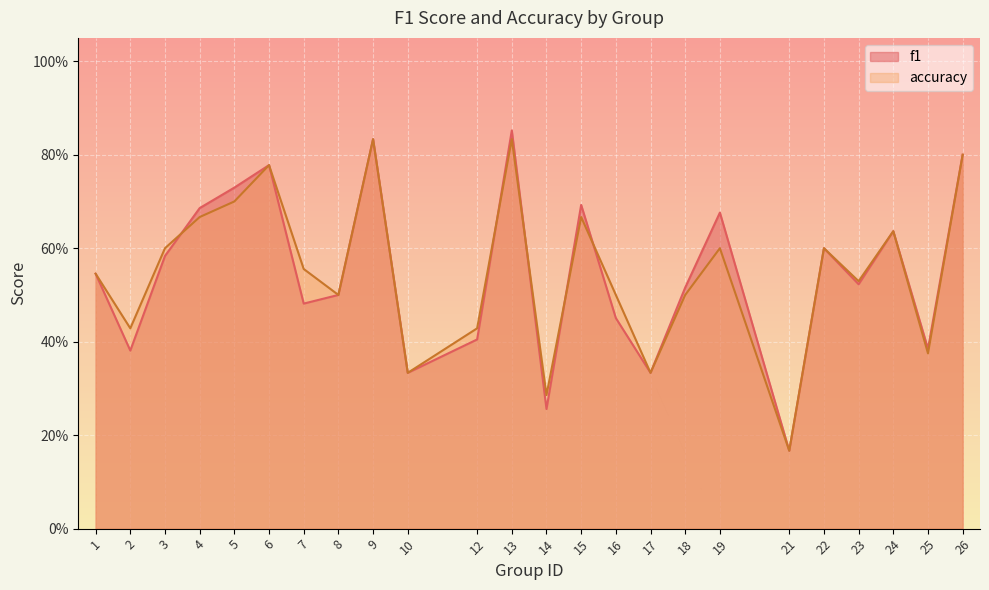

What is the difference between the maximum and minimum values in the f1 series?

0.7